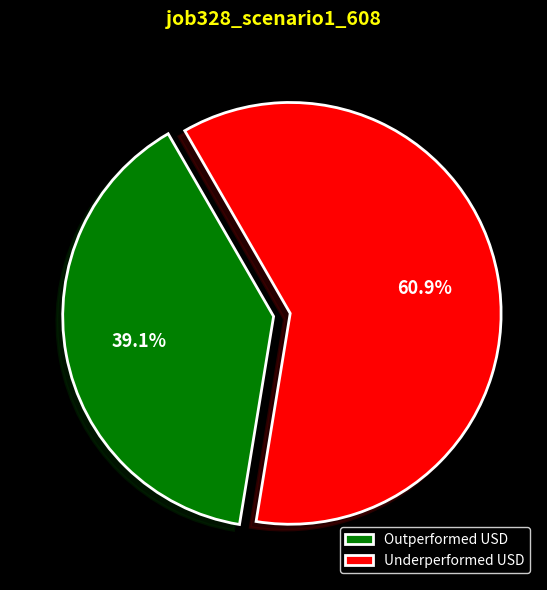

Rank the categories by value from lowest to highest.

Outperformed USD, Underperformed USD